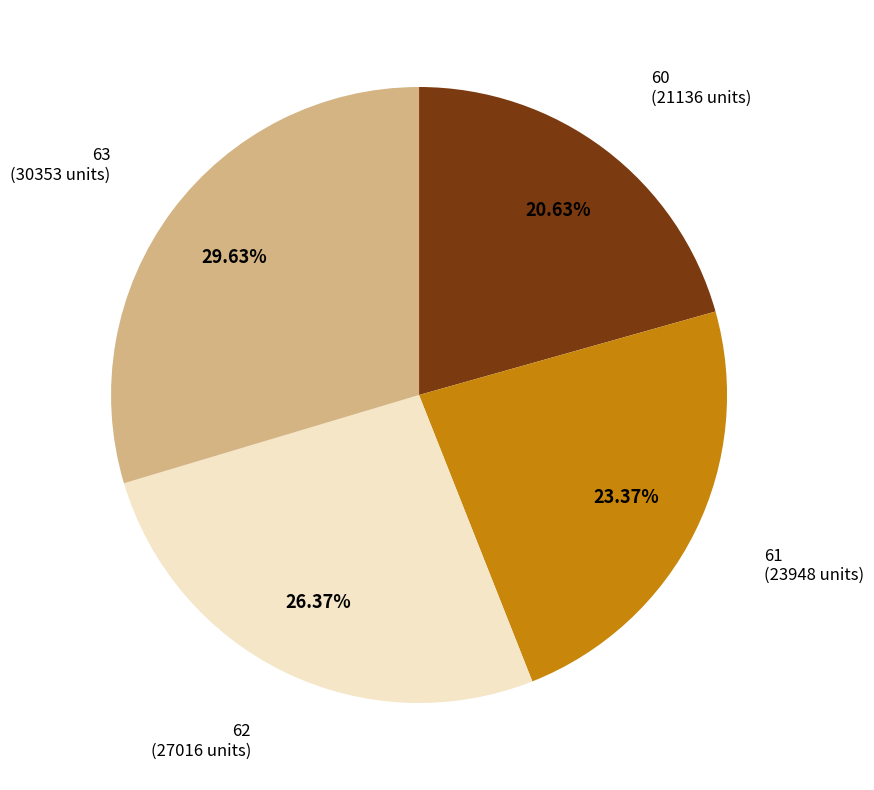

To the nearest percent, what portion does 62 represent?

26%